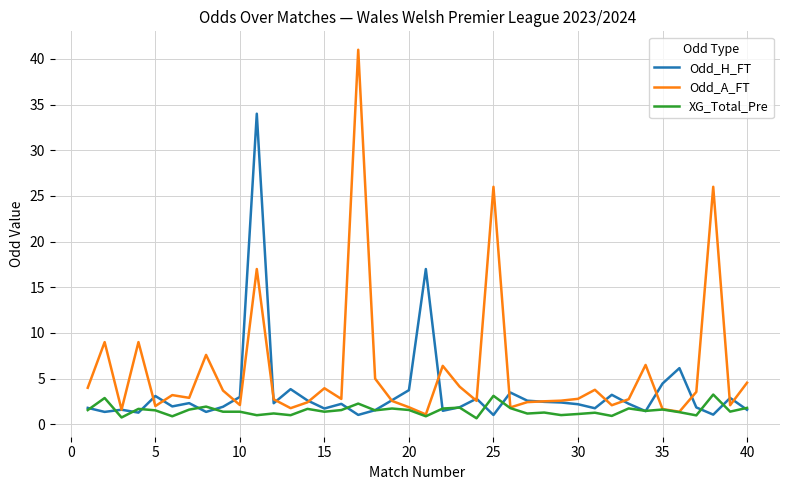

List the series in order of their peak value, highest first.

Odd_A_FT, Odd_H_FT, XG_Total_Pre